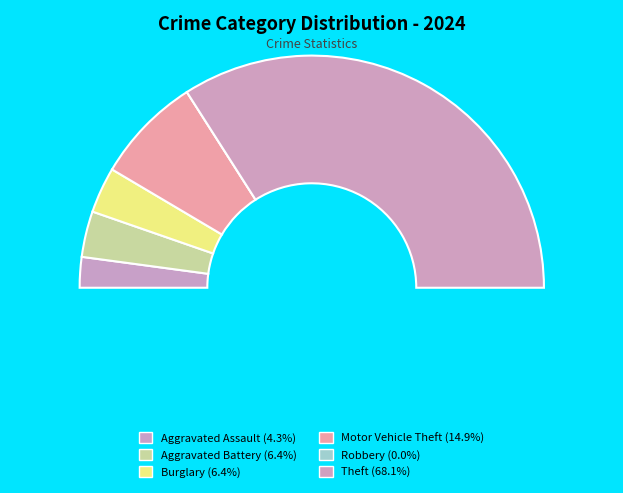

Which slice represents more than half of the pie?

Theft